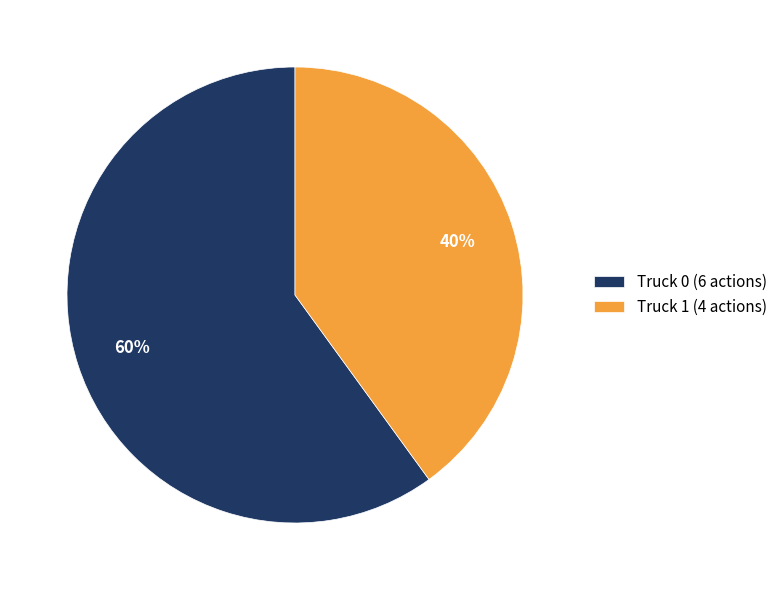

What is the ratio of the value at Truck 1 (4 actions) to the value at Truck 0 (6 actions)?

0.7